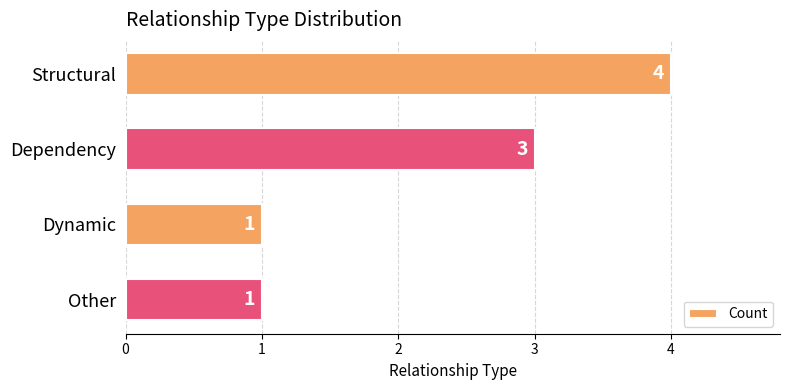

True or false: the data shows 5 at Dependency.

False